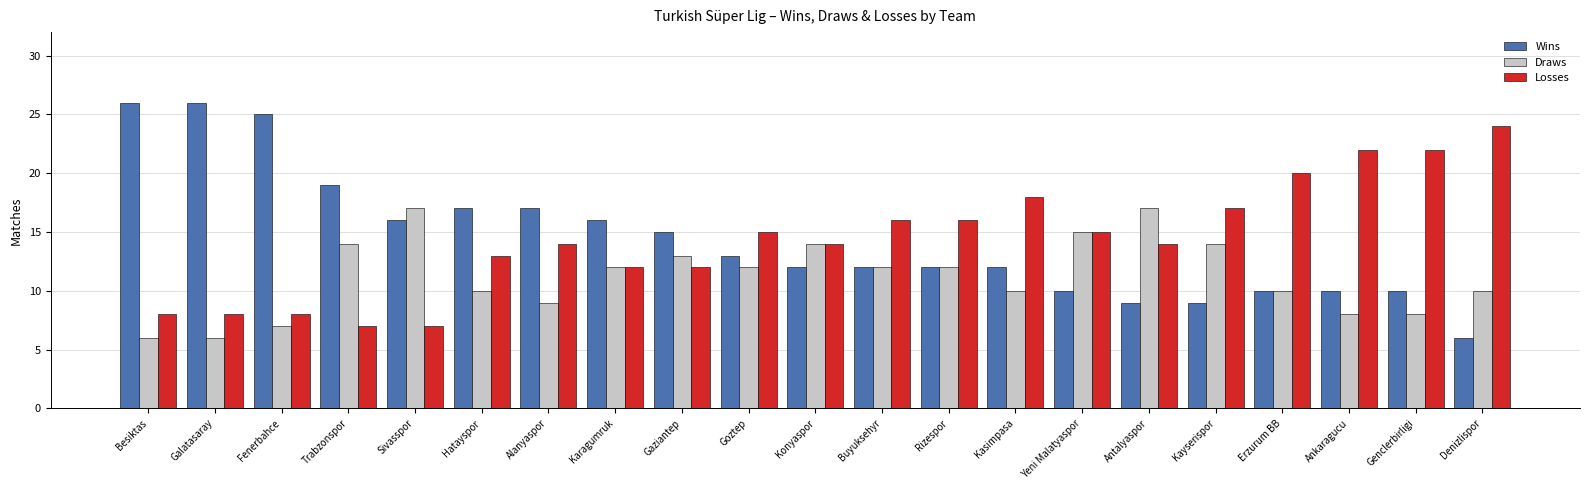

Which category has the highest value in the Losses series?

Denizlispor